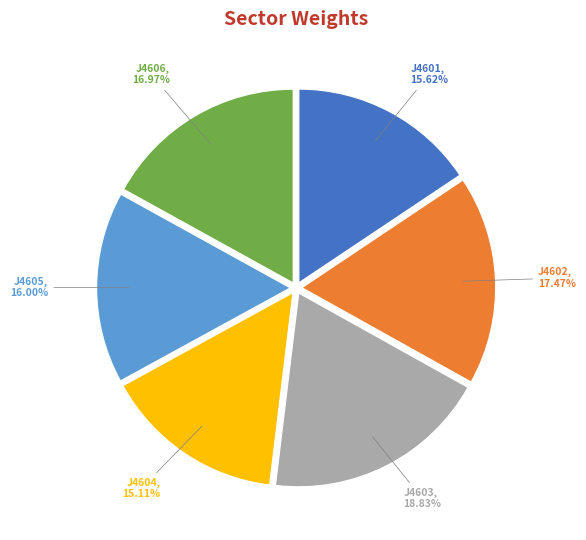

True or false: J4603 accounts for 31% of the total.

False